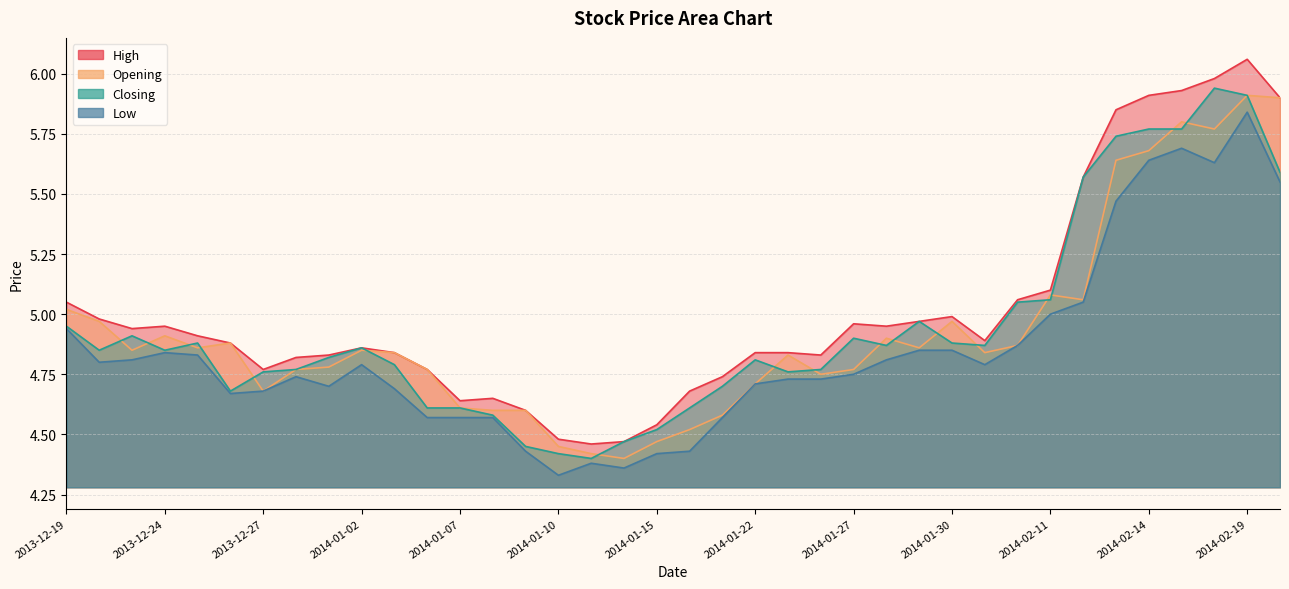

The value of Opening at 2014-01-08 is 6.9. True or false?

False